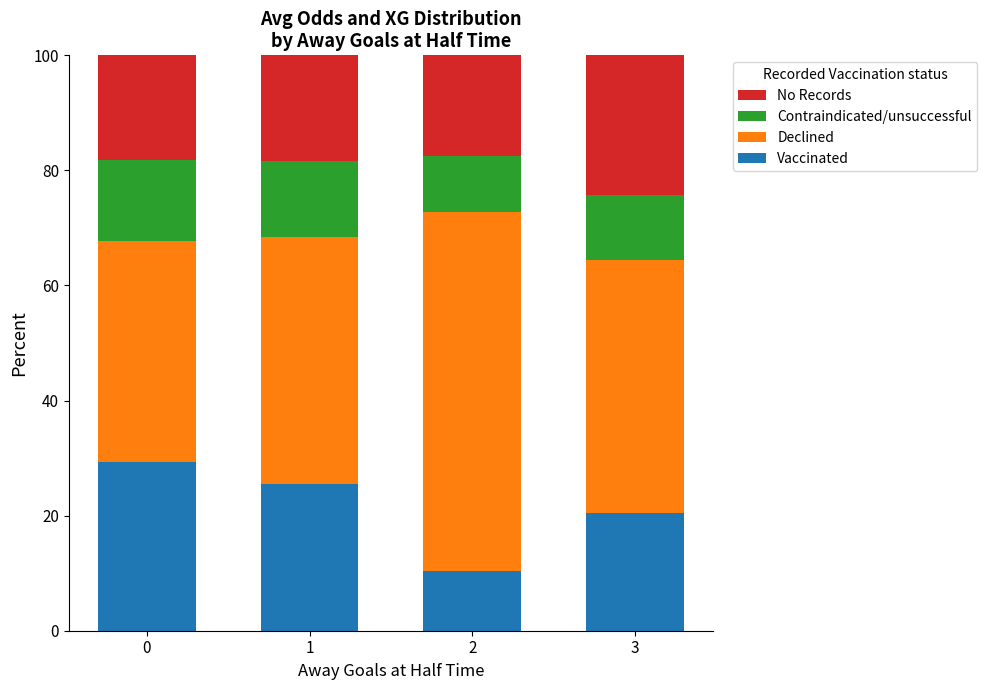

What is the total value across all series at 3?

100.0